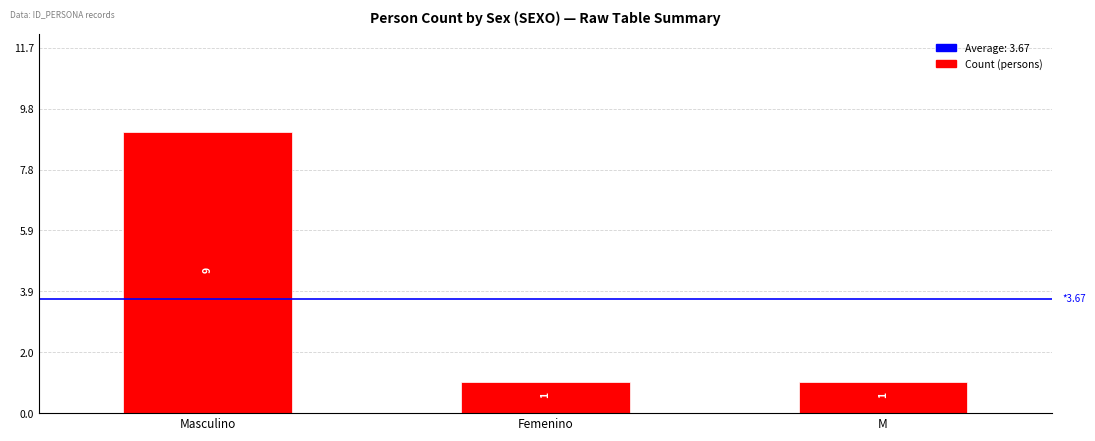

Which label corresponds to the largest value in the chart?

Masculino